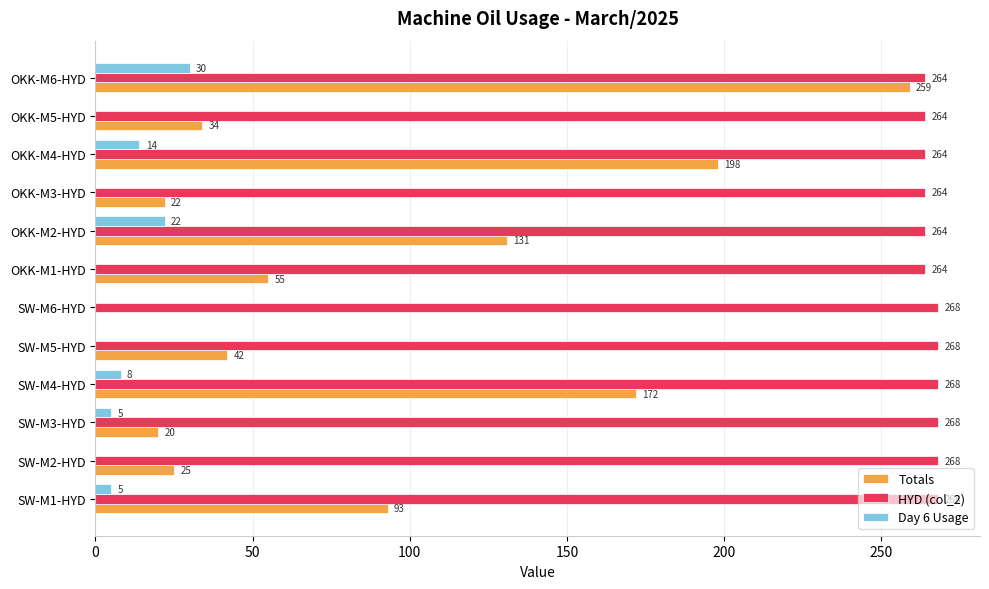

What is the maximum value shown in the chart?

268